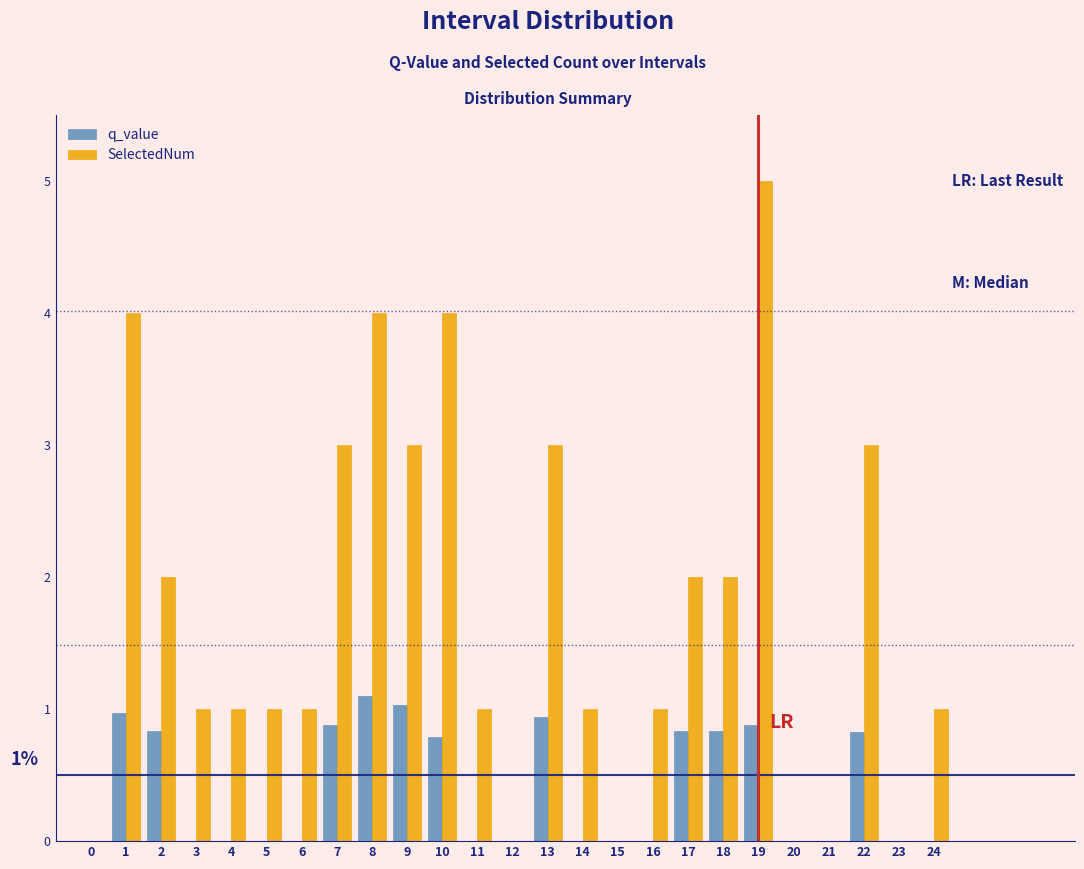

What is the maximum value for SelectedNum?

5.0